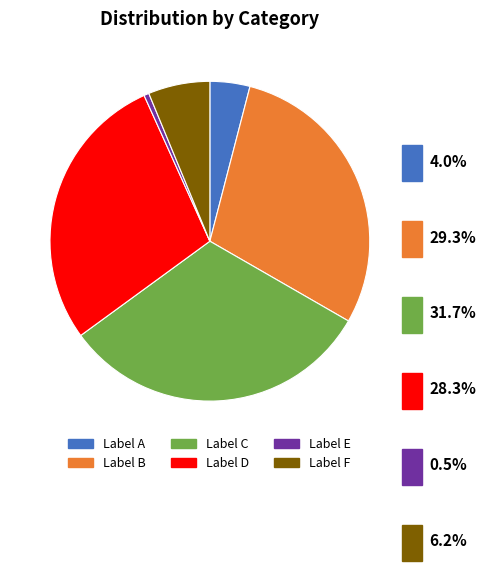

Which has a higher value, Label D or Label A?

Label D